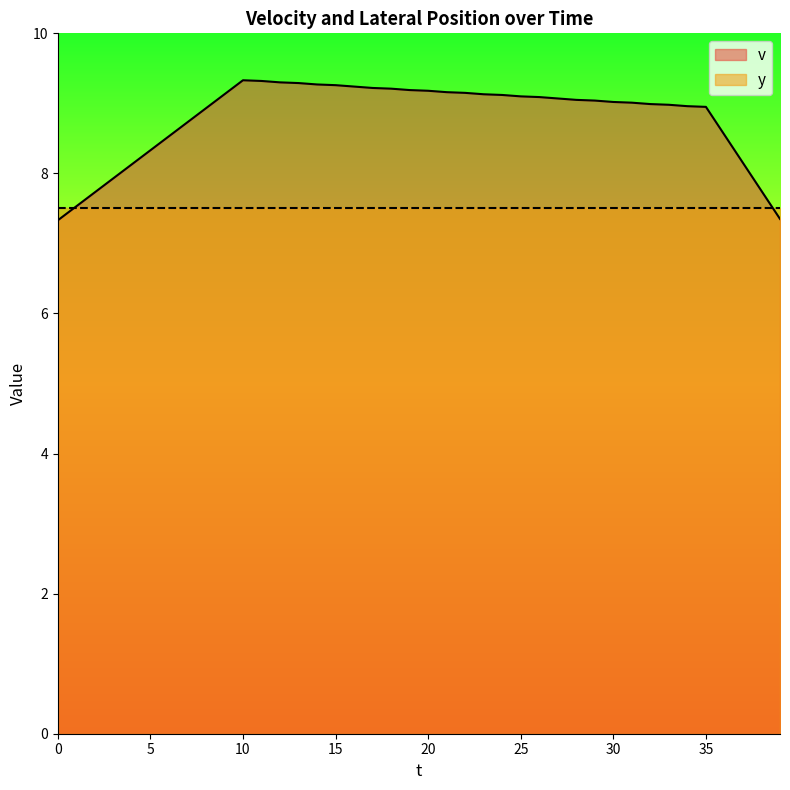

How many values are below 9?

17